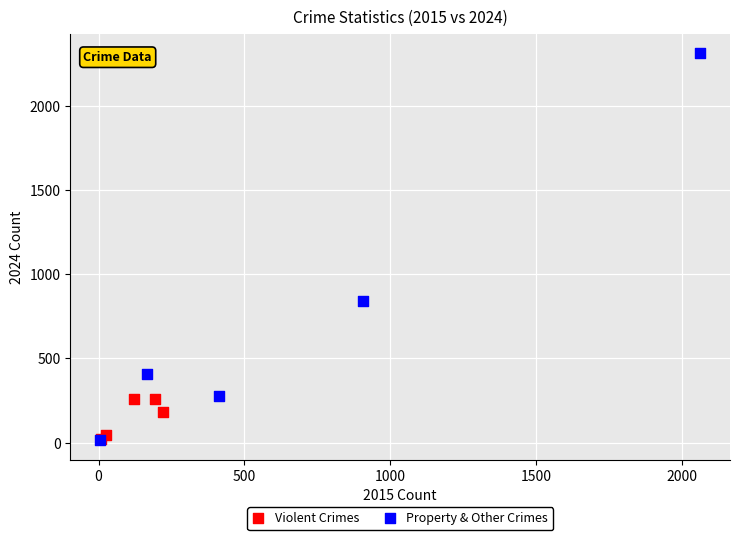

Which series has the widest spread of Y values?

Property & Other Crimes